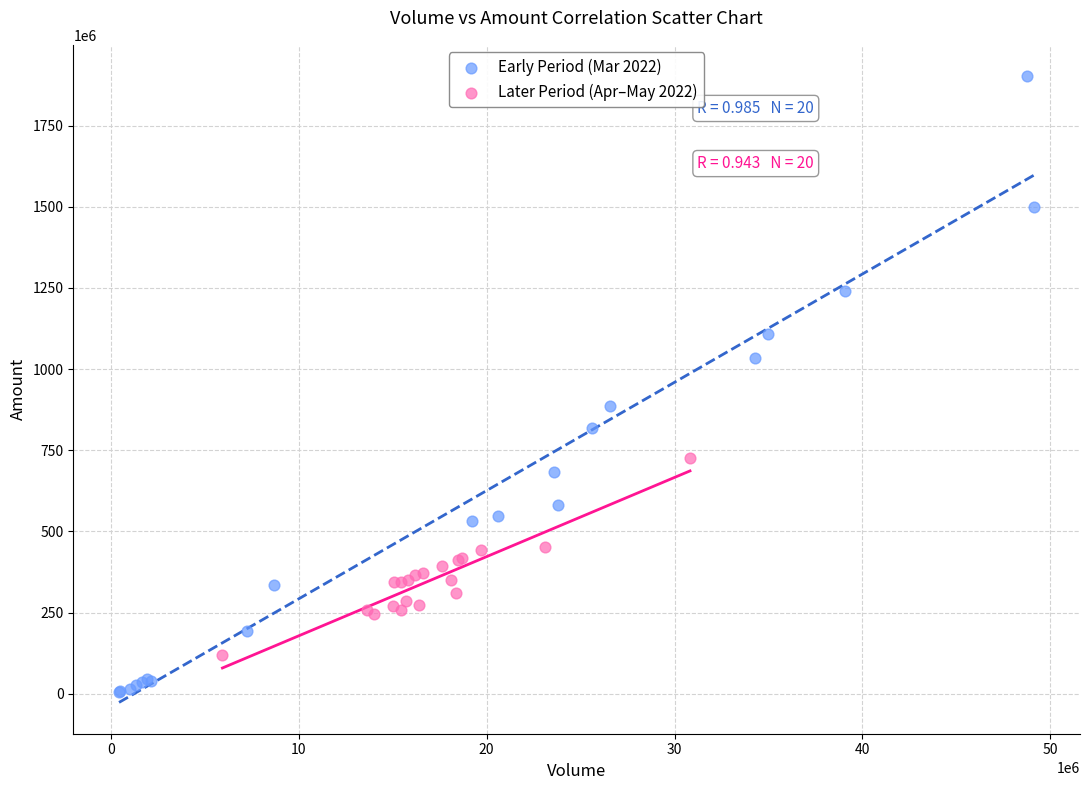

Which series has the largest Y range (max minus min)?

Early Period (Mar 2022)